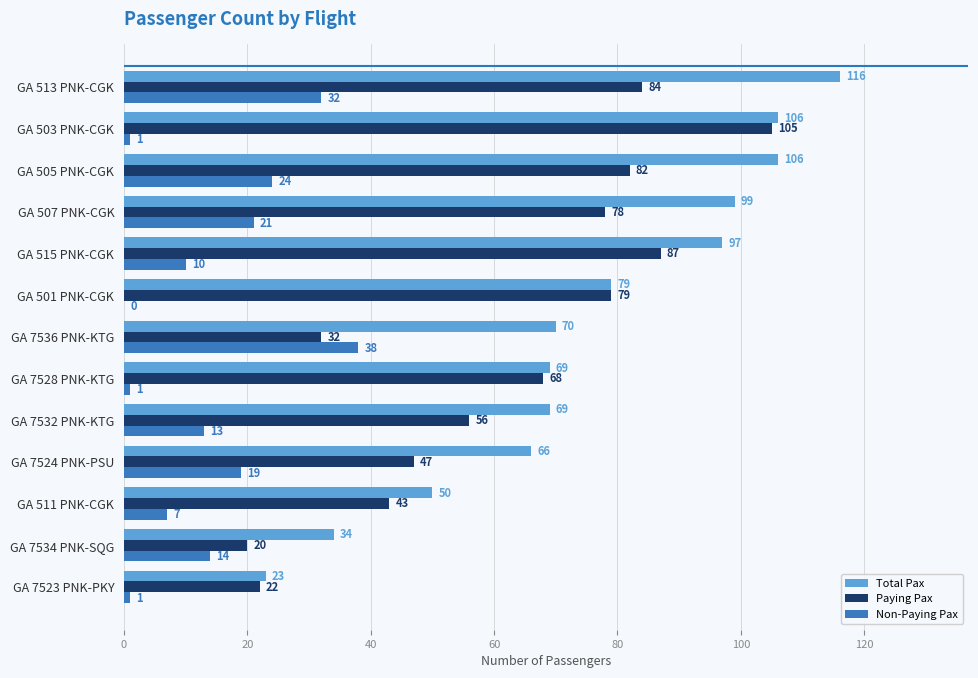

Count the number of categories in the chart.

13